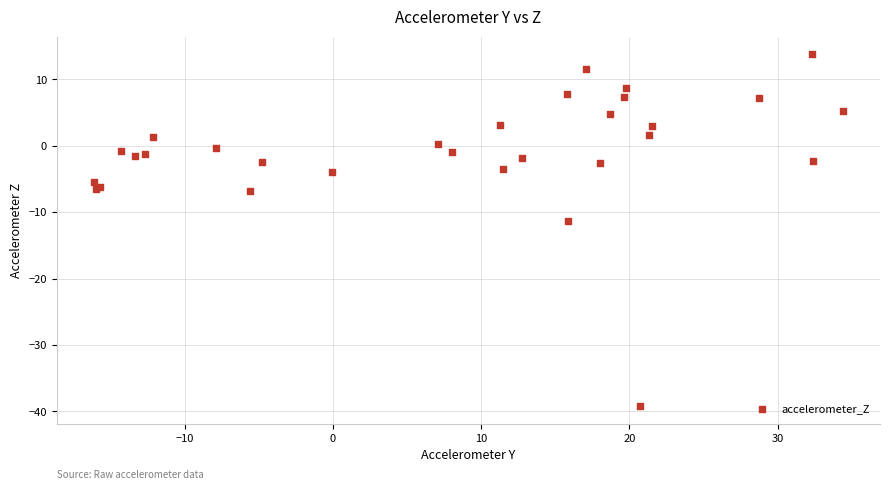

What Y value in the scatter plot is closest to -12?

-11.3